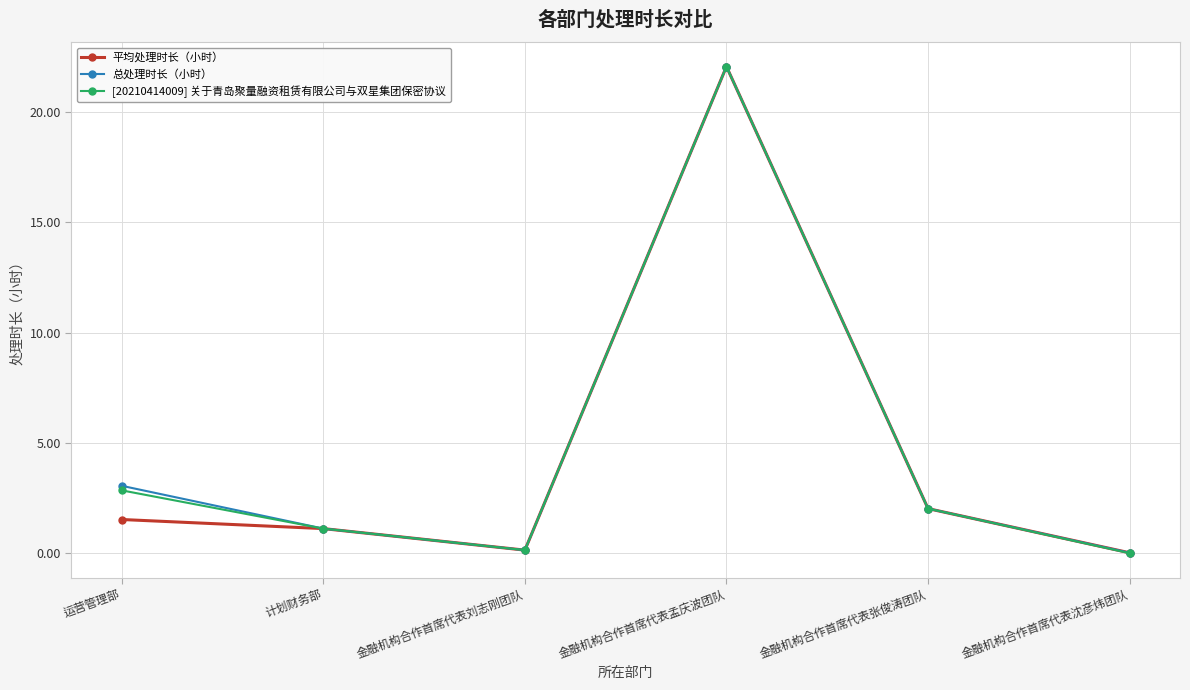

What are all the series names shown in the legend?

平均处理时长（小时）, 总处理时长（小时）, [20210414009] 关于青岛聚量融资租赁有限公司与双星集团保密协议